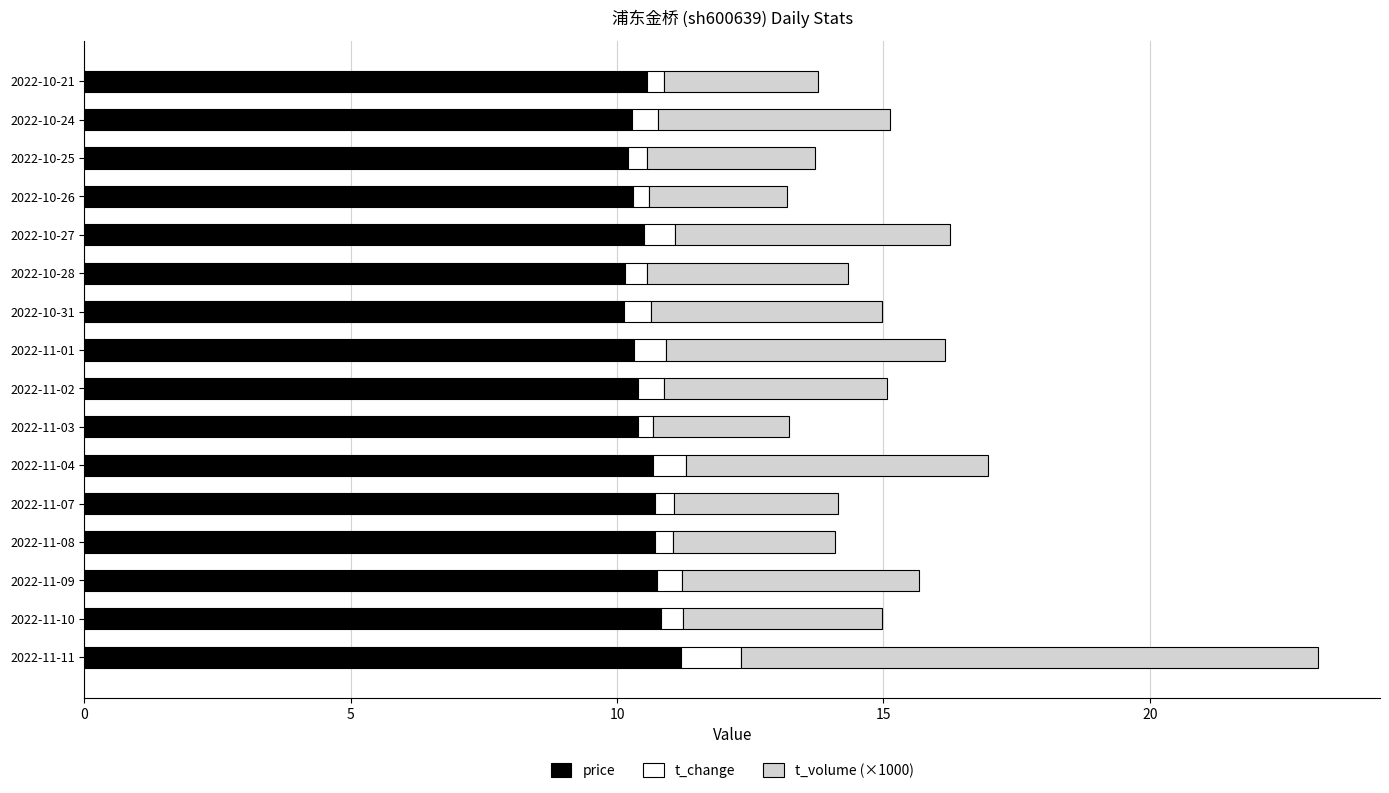

What is the maximum value for price?

11.2